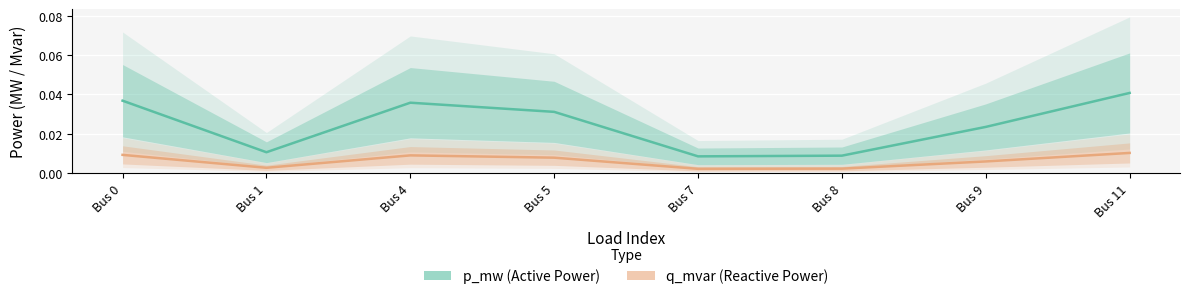

How many interior local peaks does the p_mw series have?

1